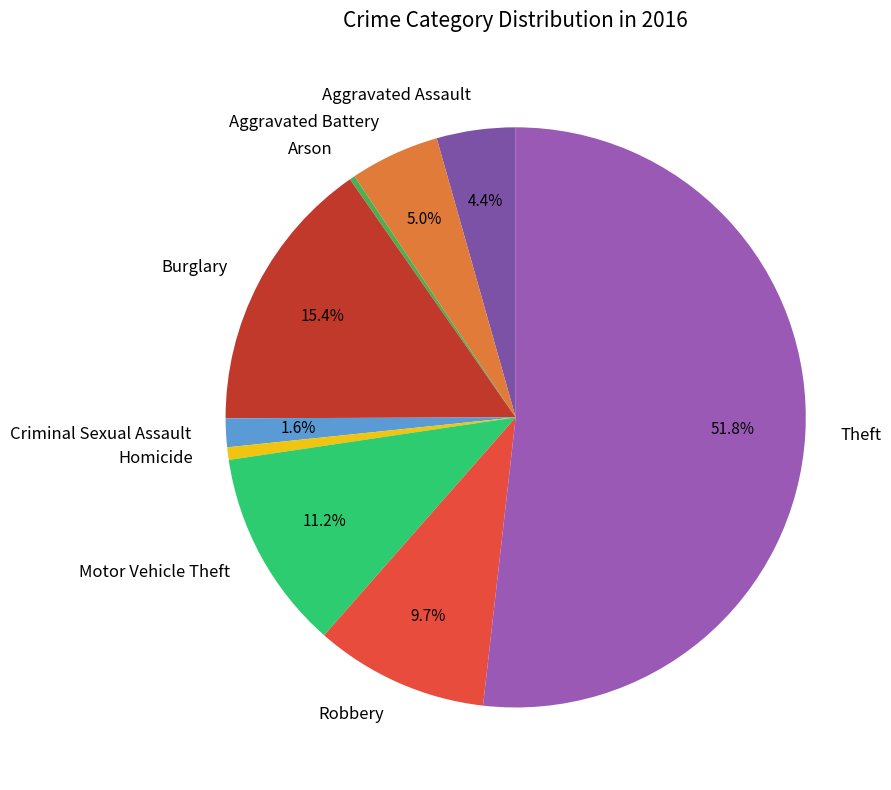

Is Robbery the majority of the pie?

No